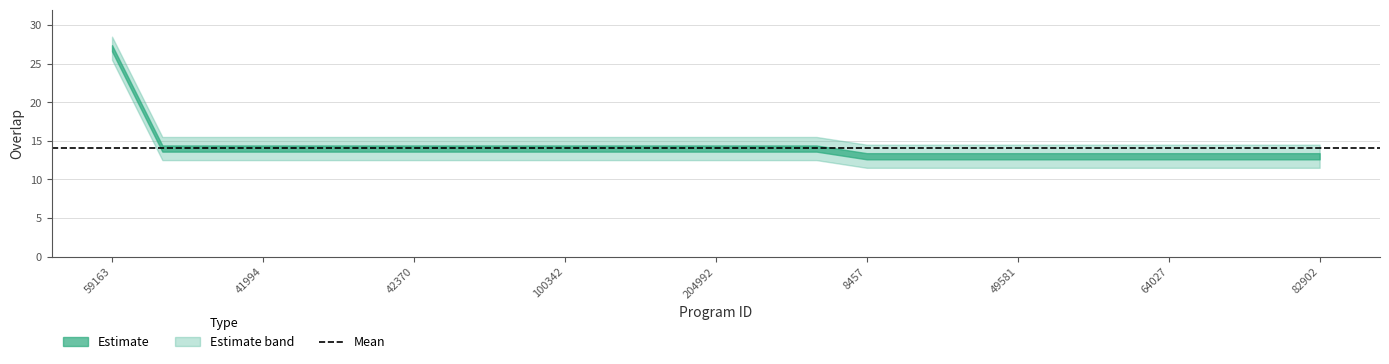

What is the difference between the second highest and minimum values?

1